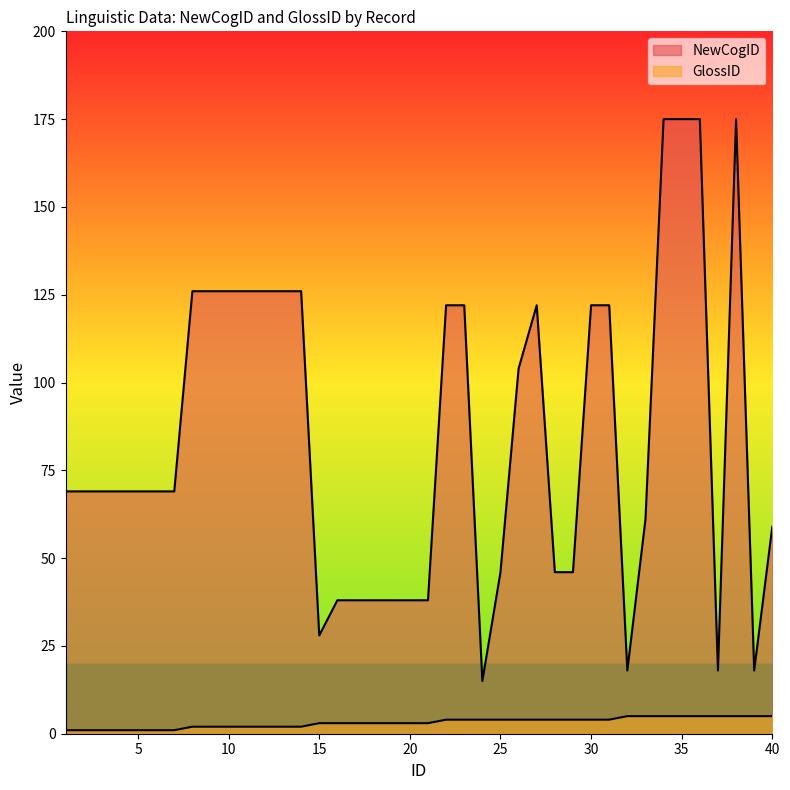

What is the difference between the maximum and minimum values in the NewCogID series?

160